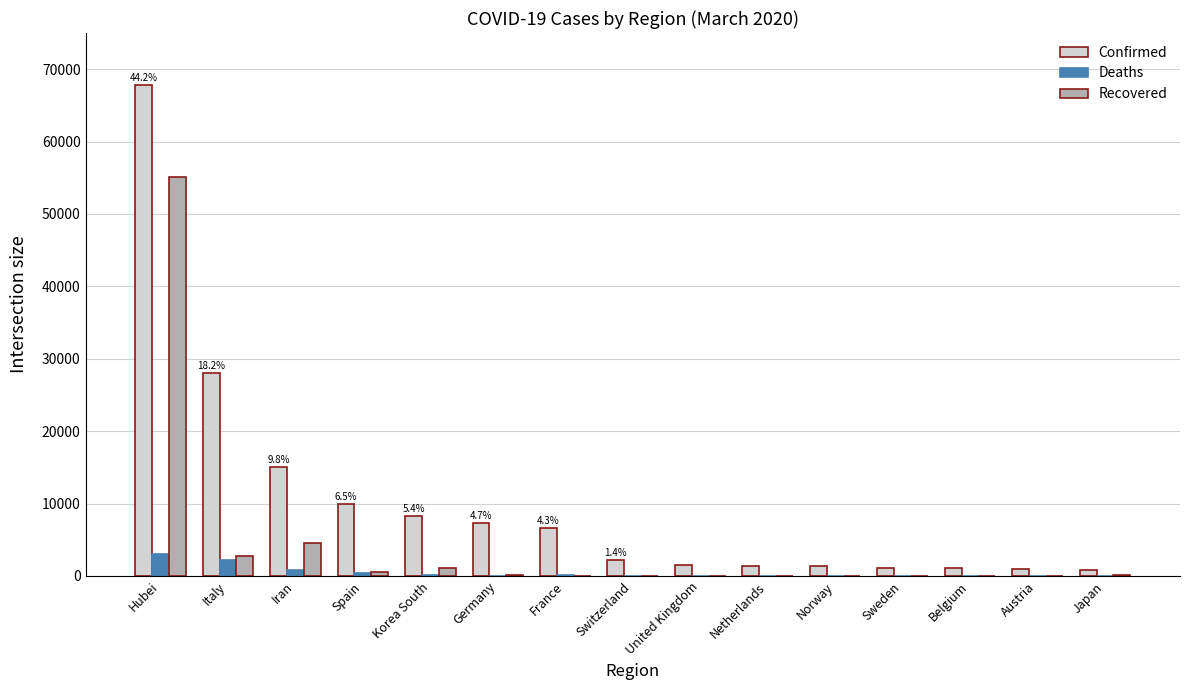

What is the highest value of the Deaths series?

3099